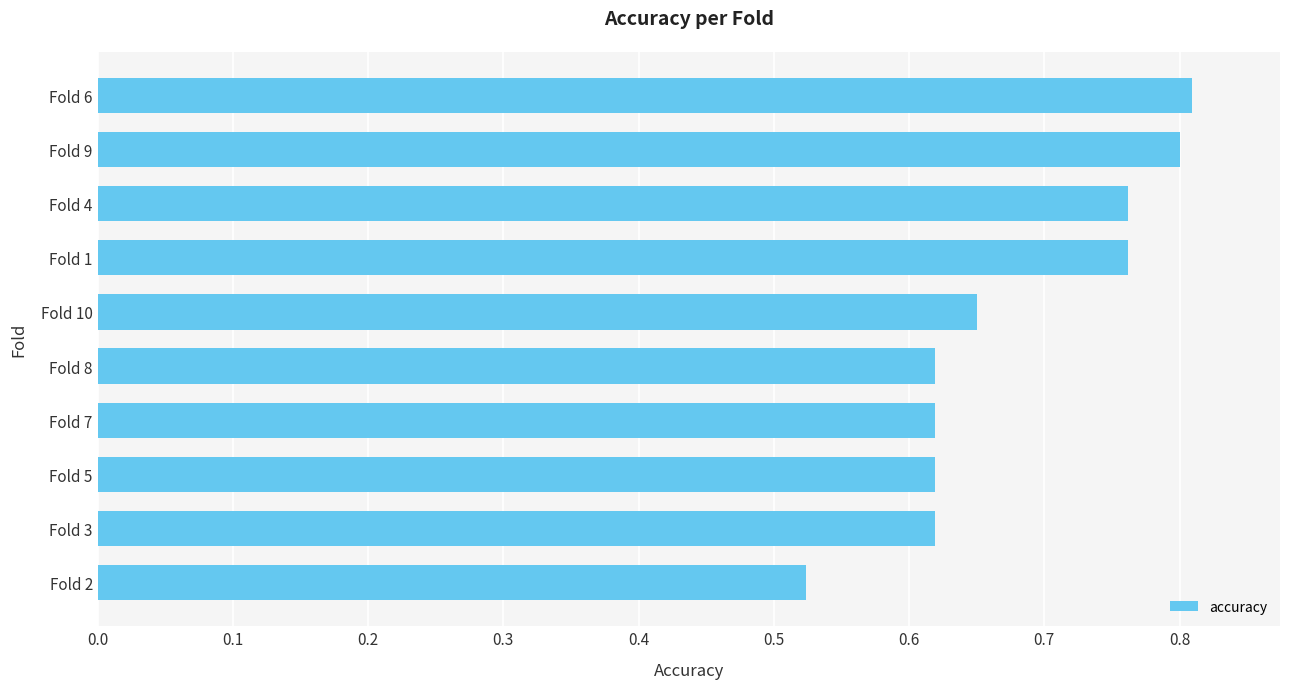

At which label is the value closest to 0?

Fold 2